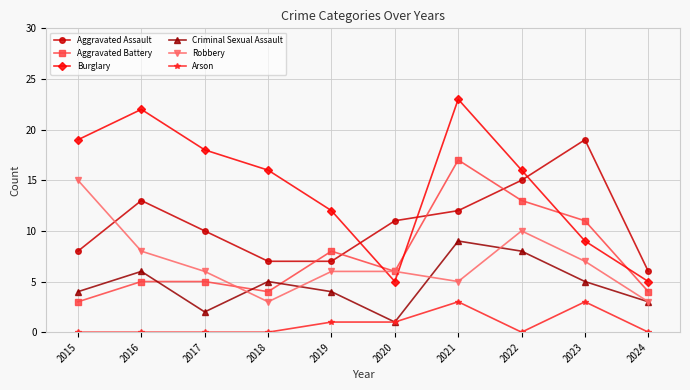

Which series ends up on top after the final intersection of Aggravated Battery and Robbery?

Aggravated Battery